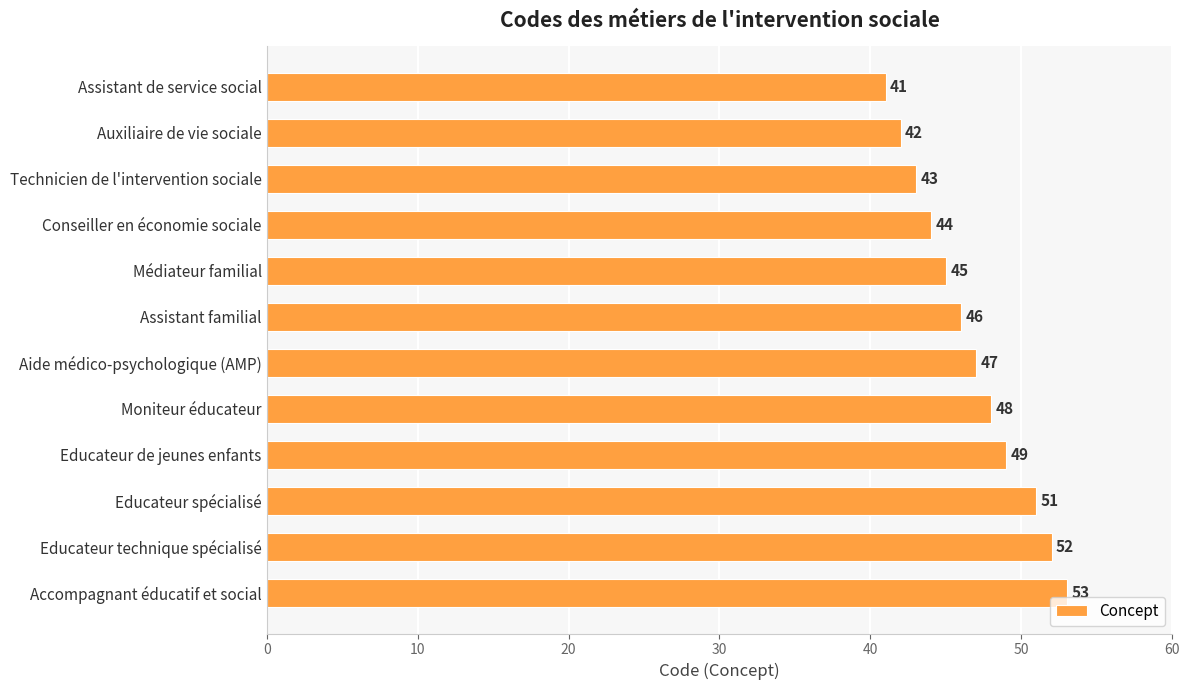

How many categories are shown in the chart?

12